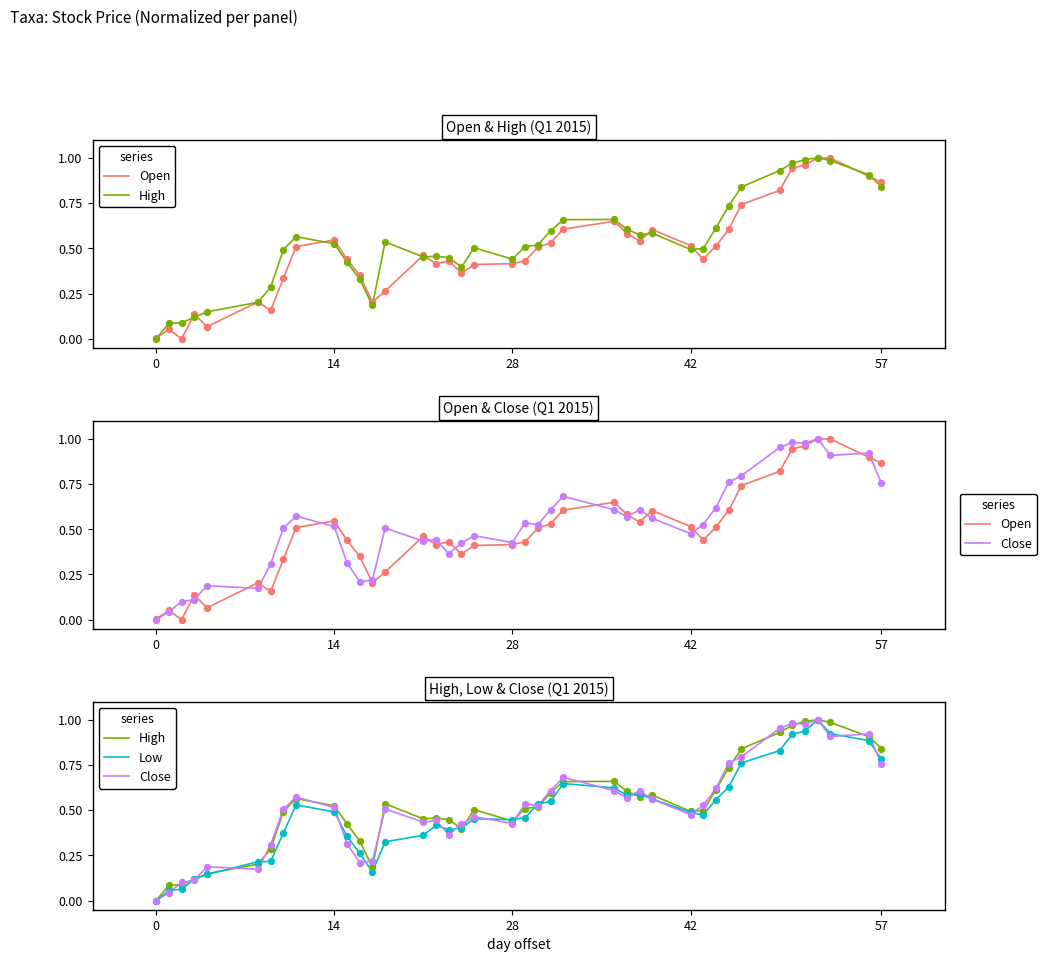

Which series has the widest spread of Y values?

Open